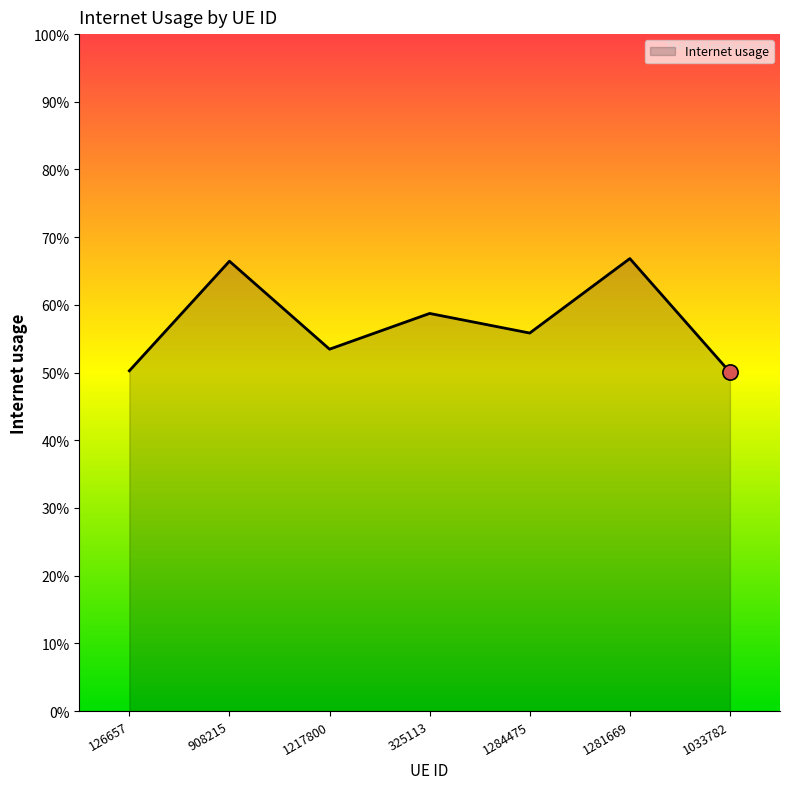

What is the change in value from 325113 to 1033782?

-0.1